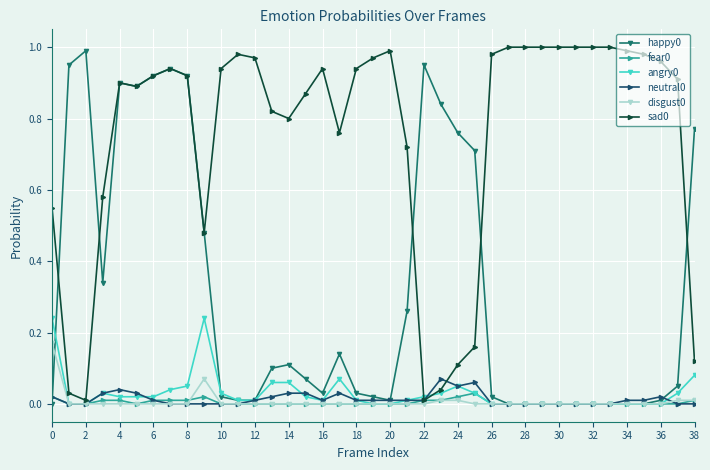

How many neutral0 values are between 0 and 1?

39